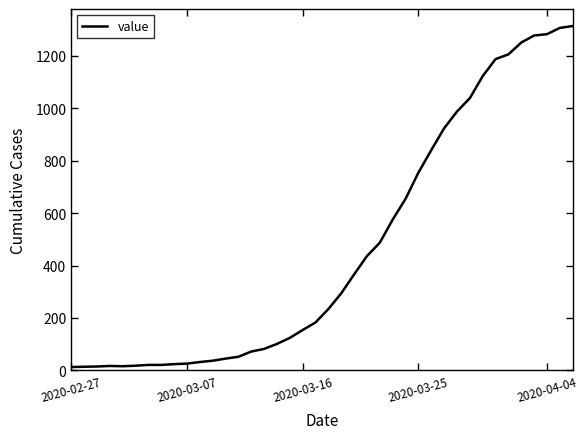

What is the maximum value shown in the chart?

1313